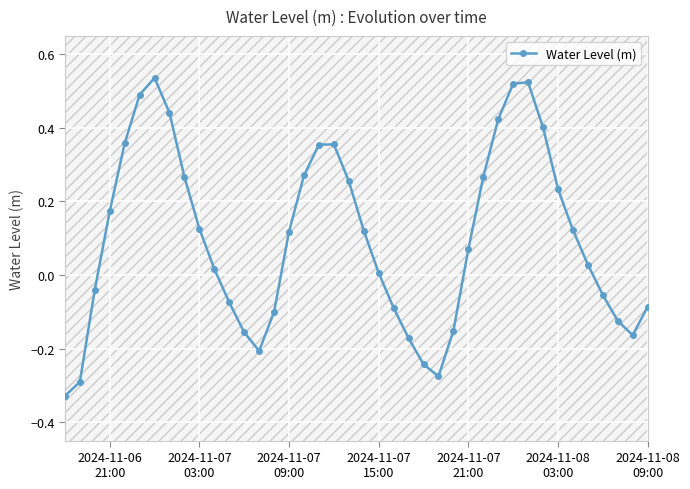

How many interior local valleys does the Water Level (m) series have?

3